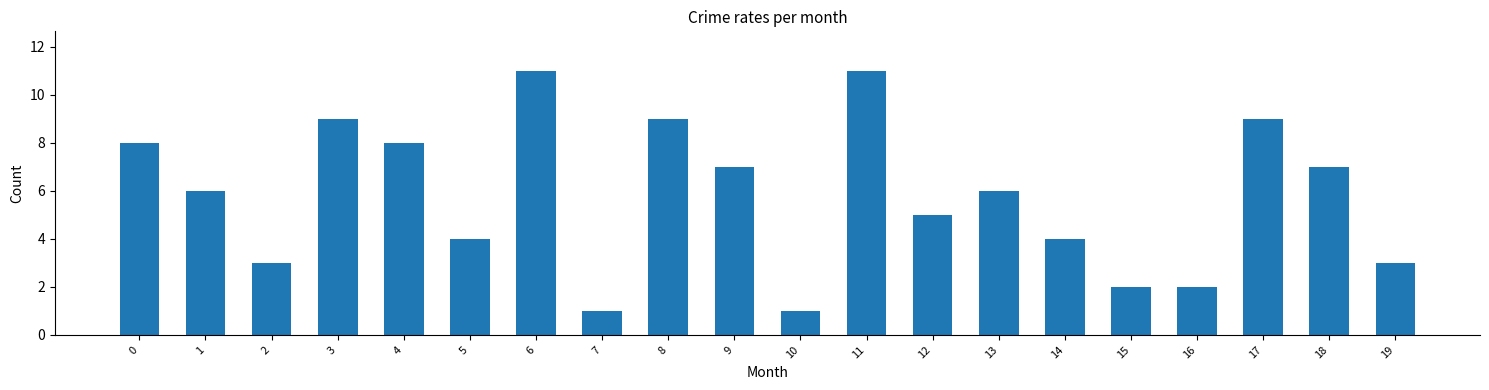

Count the number of data series in this chart.

1